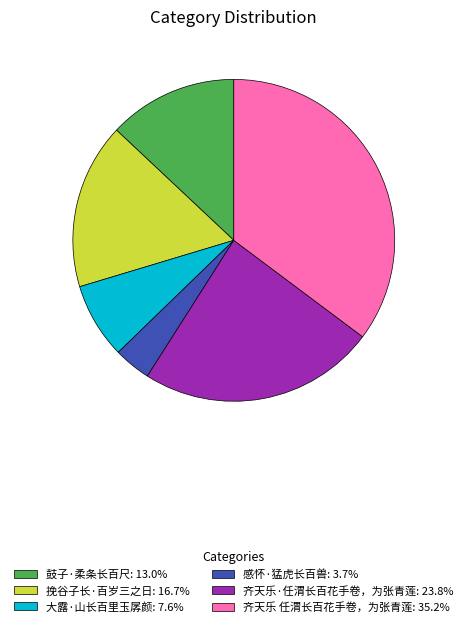

What is the ratio of the value at 大露·山长百里玉孱颜: 7.6% to the value at 鼓子·柔条长百尺: 13.0%?

0.6